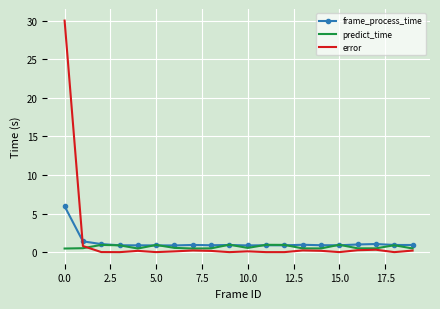

What is the lowest value of the frame_process_time series?

0.9